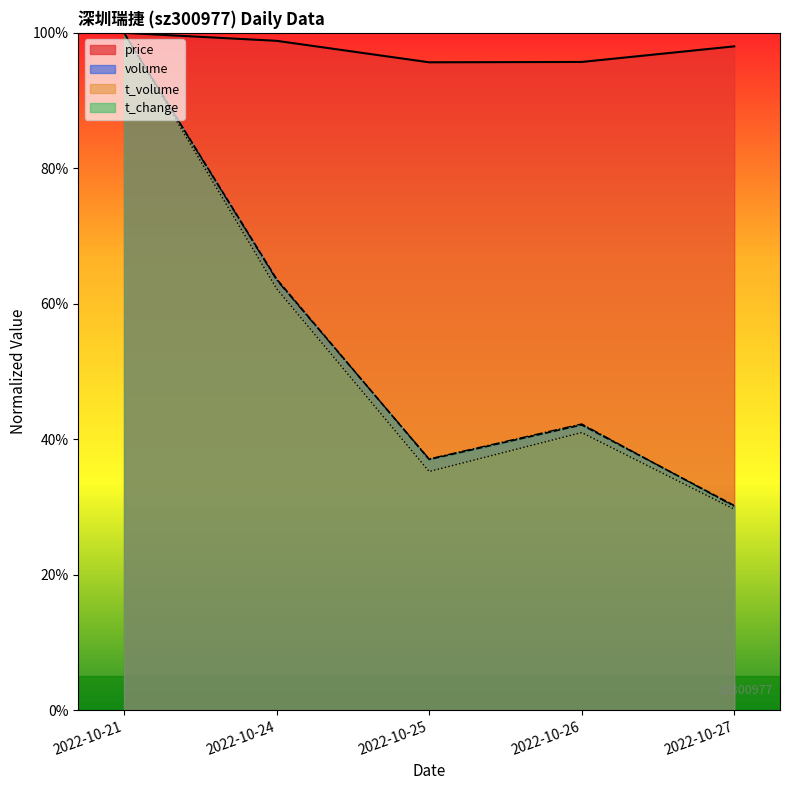

What is the difference between the maximum and second lowest values in the t_volume series?

64.8